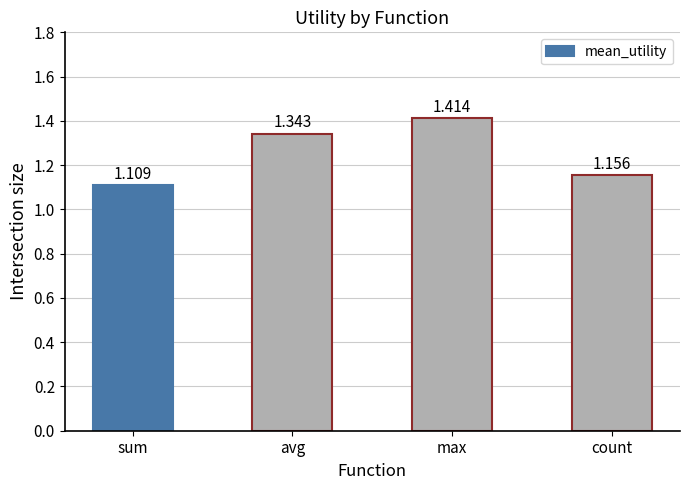

Between sum and count, which is larger?

count